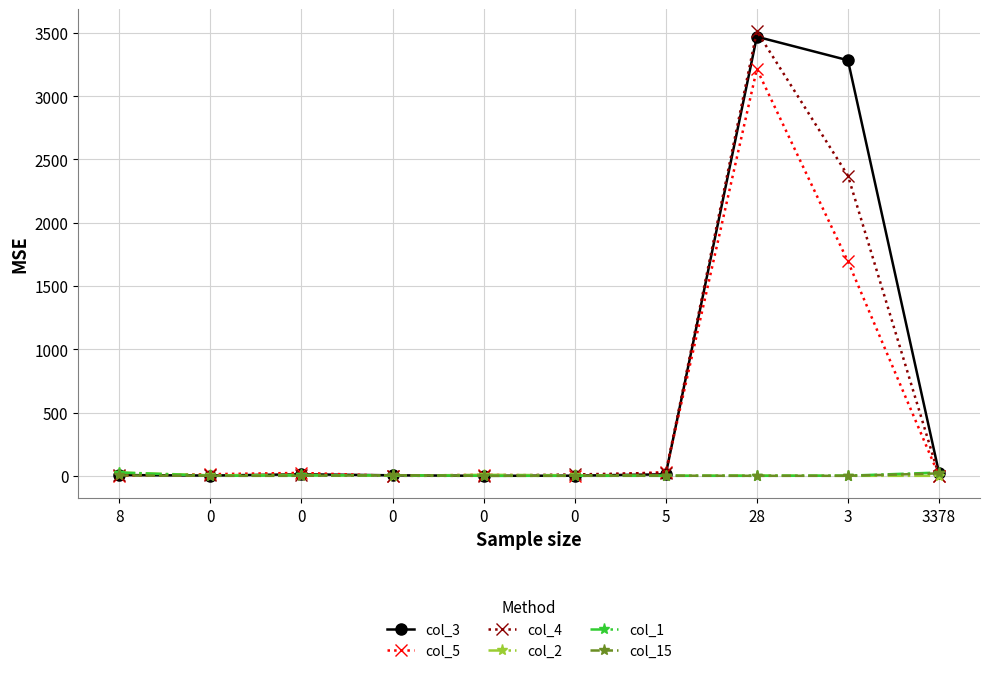

True or false: col_5 has a value of 0 at 0.

True